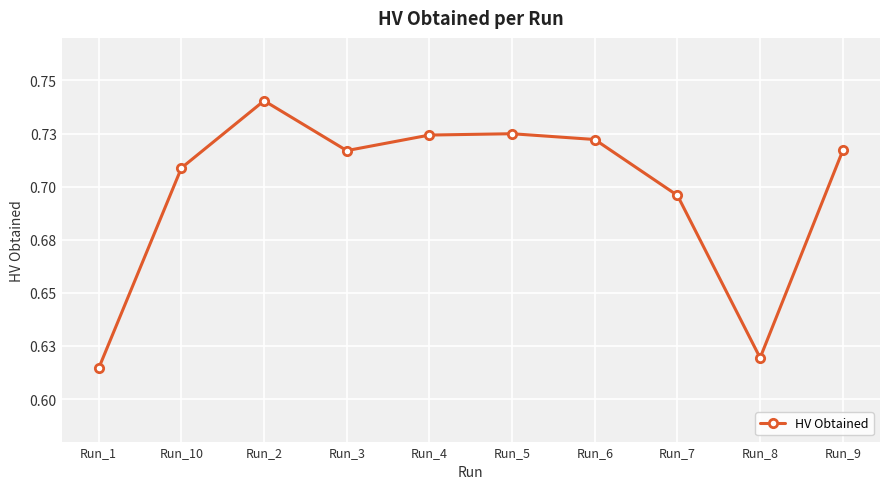

Reading right to left, extract all data points from this chart.

Run_9=0.7	Run_8=0.6	Run_7=0.7	Run_6=0.7	Run_5=0.7	Run_4=0.7	Run_3=0.7	Run_2=0.7	Run_10=0.7	Run_1=0.6